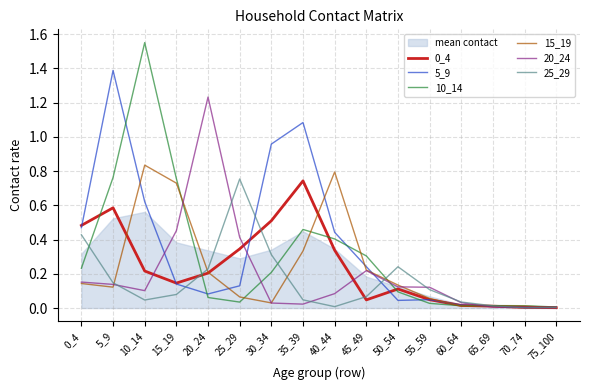

Between which two adjacent categories do 0_4 and 25_29 first intersect?

15_19 and 20_24